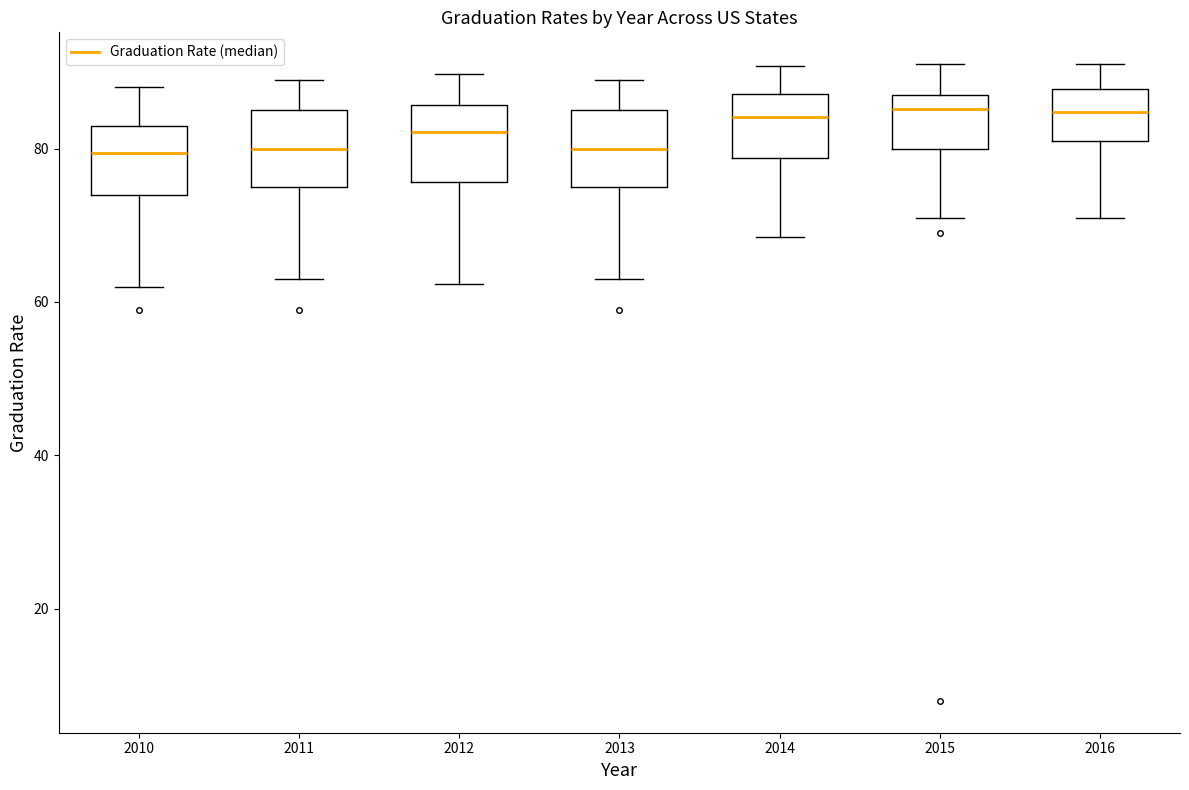

Reading left to right, transcribe this box plot: for each box, give where its median line is, the range the box spans, and where its two whiskers end, as read against the y-axis. The values are not printed on the chart, so give them approximately, as read against the axis.

2010: median 80, box 74 to 84, whiskers 62 to 88
2011: median 80, box 76 to 86, whiskers 64 to 90
2012: median 82, box 76 to 86, whiskers 62 to 90
2013: median 80, box 76 to 86, whiskers 64 to 90
2014: median 84, box 78 to 88, whiskers 68 to 90
2015: median 86, box 80 to 88, whiskers 72 to 92
2016: median 84, box 82 to 88, whiskers 72 to 92